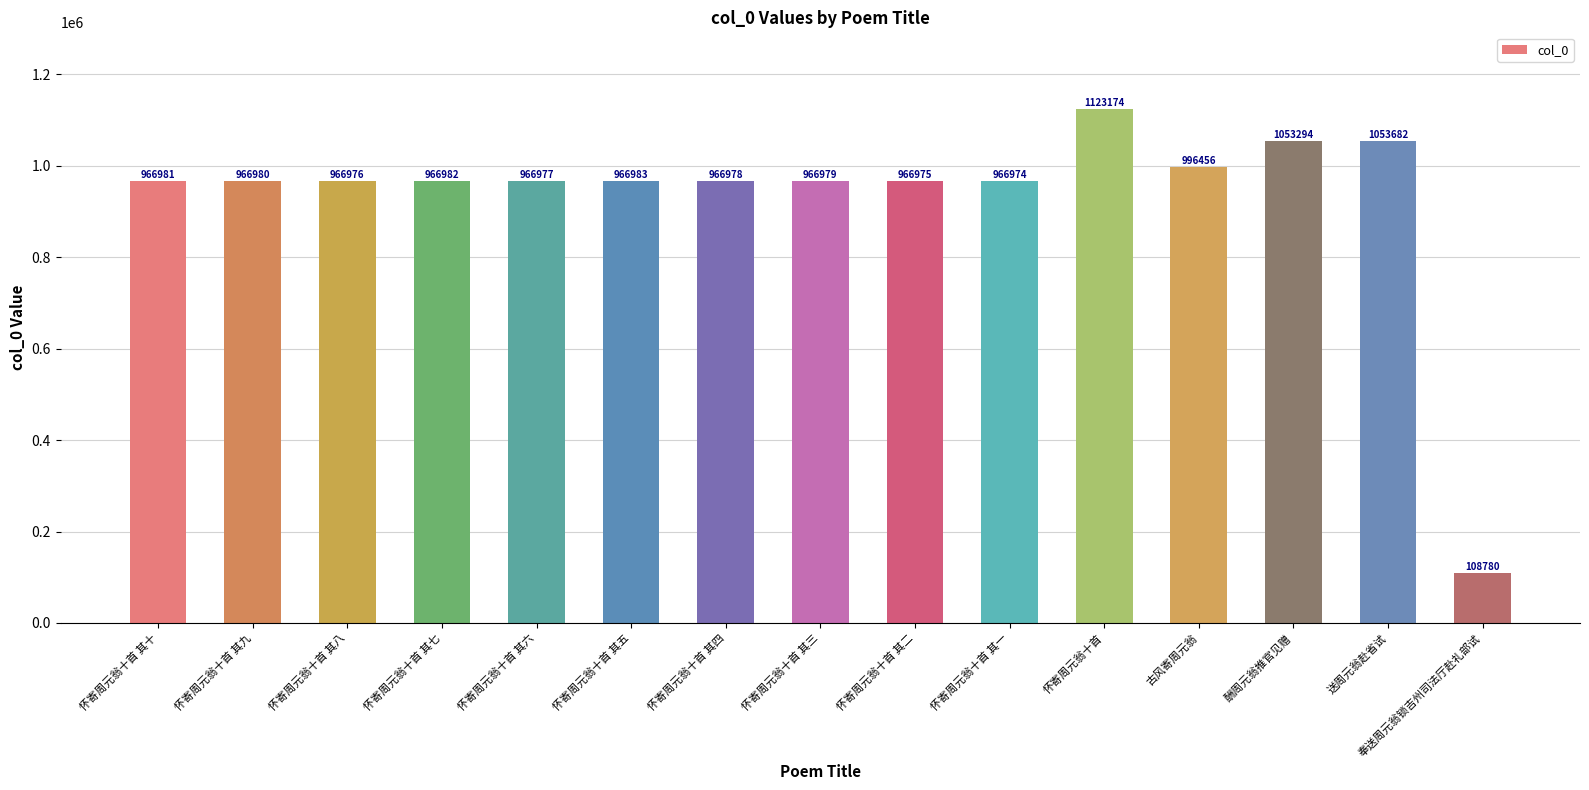

How many data points does each series have?

15